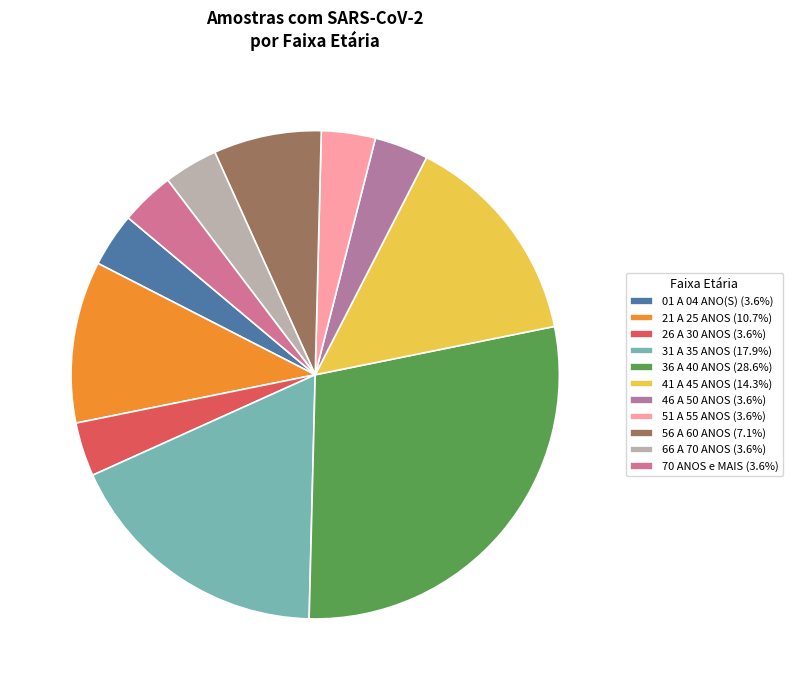

How many segments does this pie chart have?

11